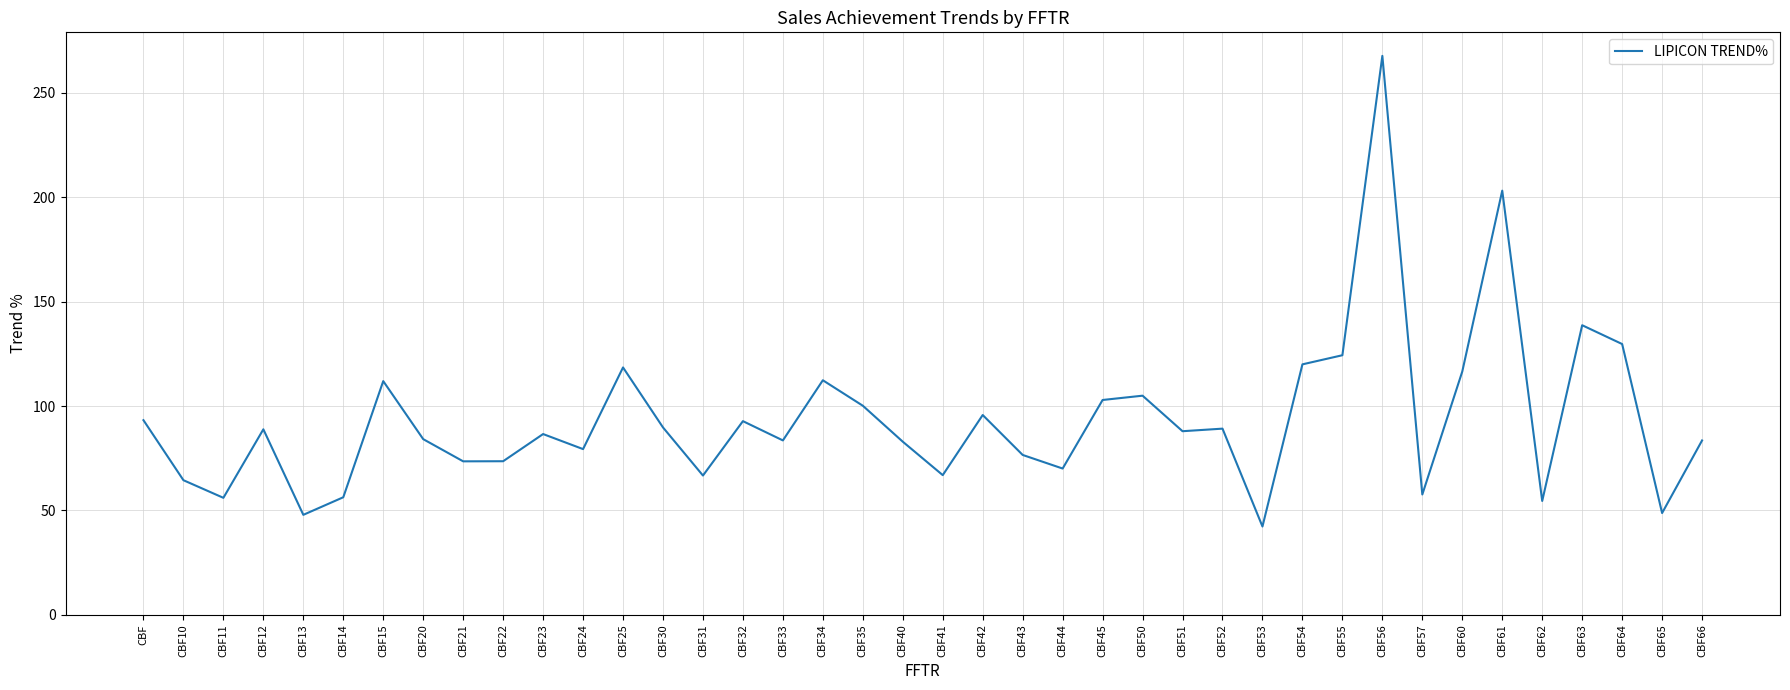

Approximately how many times larger is the value at CBF63 compared to CBF42?

1.4